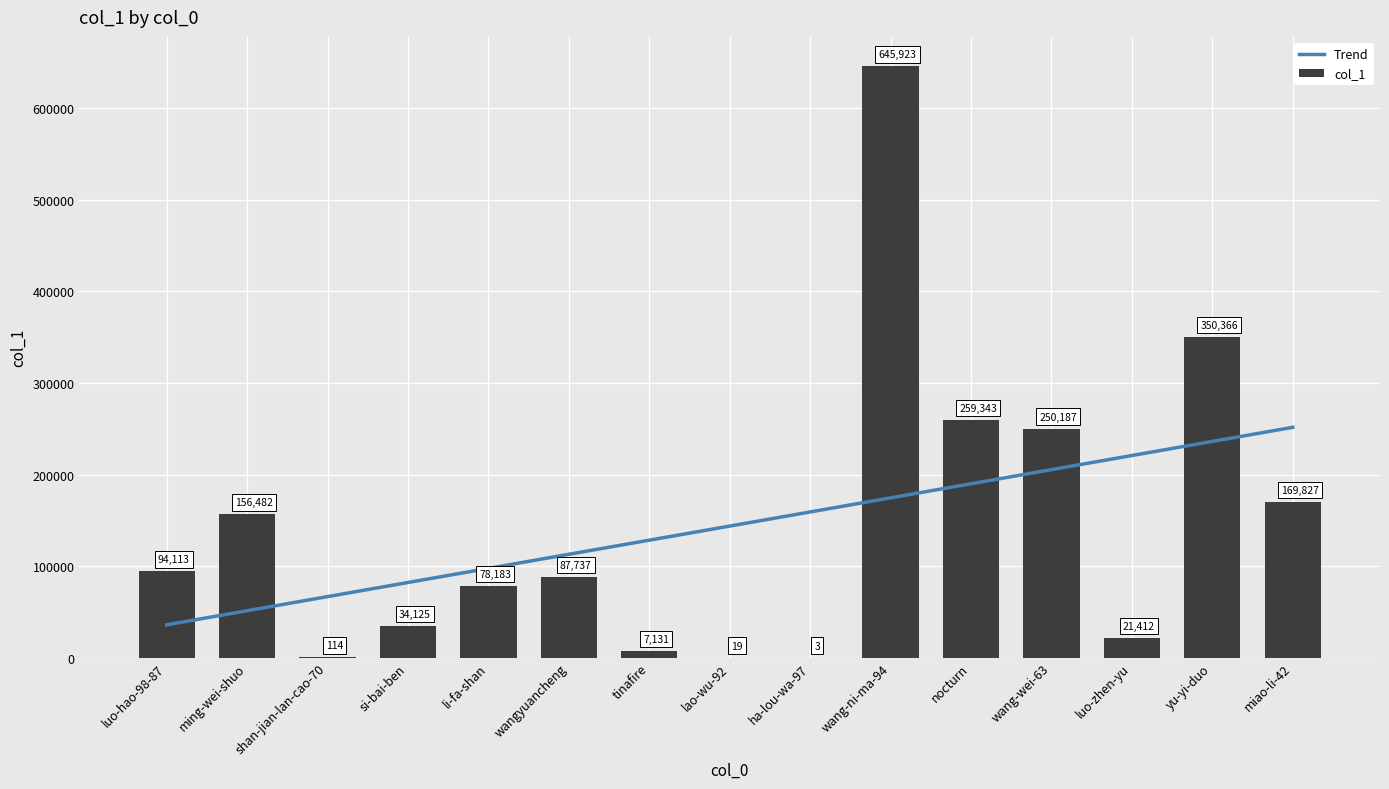

What is the difference between the second highest and second lowest values?

350347